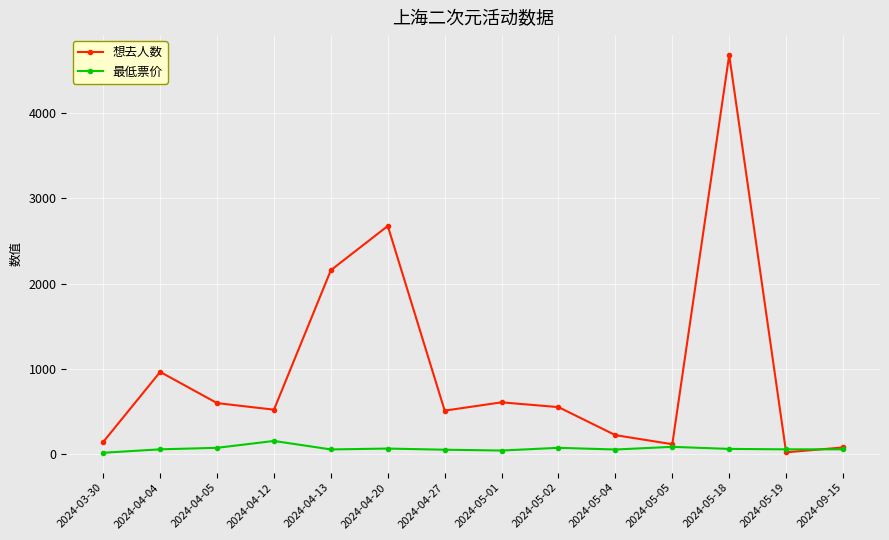

What is the value of the 想去人数 point at the 5th from the left?

2157.0